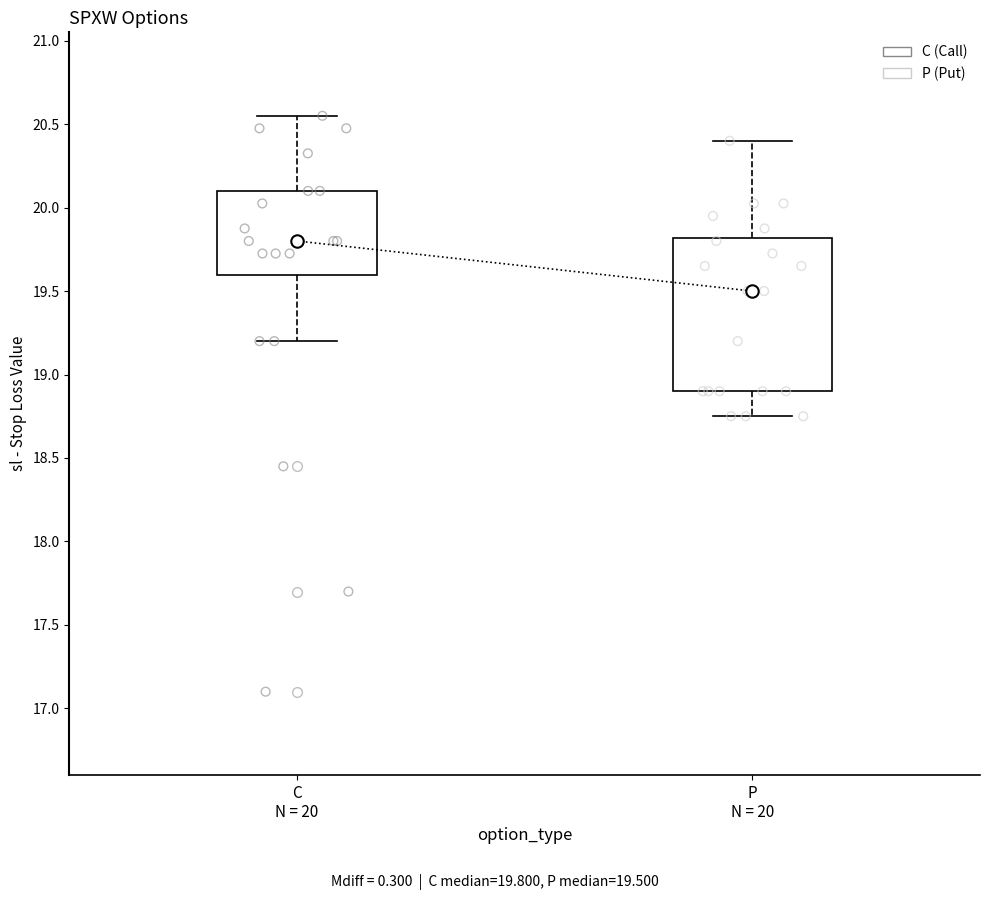

Reading left to right, transcribe this box plot: for each box, give where its median line is, the range the box spans, and where its two whiskers end, as read against the y-axis. The values are not printed on the chart, so give them approximately, as read against the axis.

C N = 20: median 19.80, box 19.60 to 20.10, whiskers 19.20 to 20.55
P N = 20: median 19.50, box 18.90 to 19.80, whiskers 18.75 to 20.40